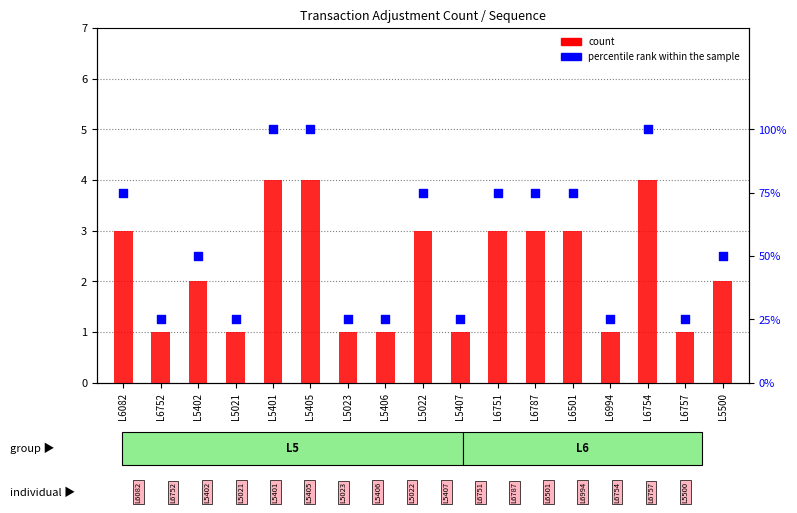

At how many categories does at least one series exceed 32?

10